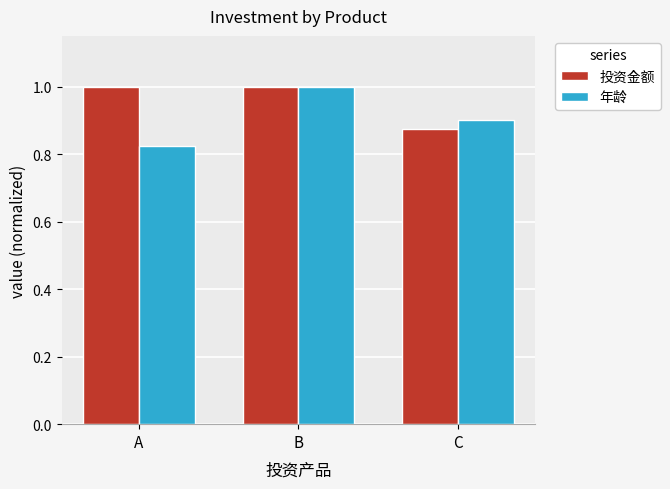

What is the difference between the 年龄 values at A and B?

0.2